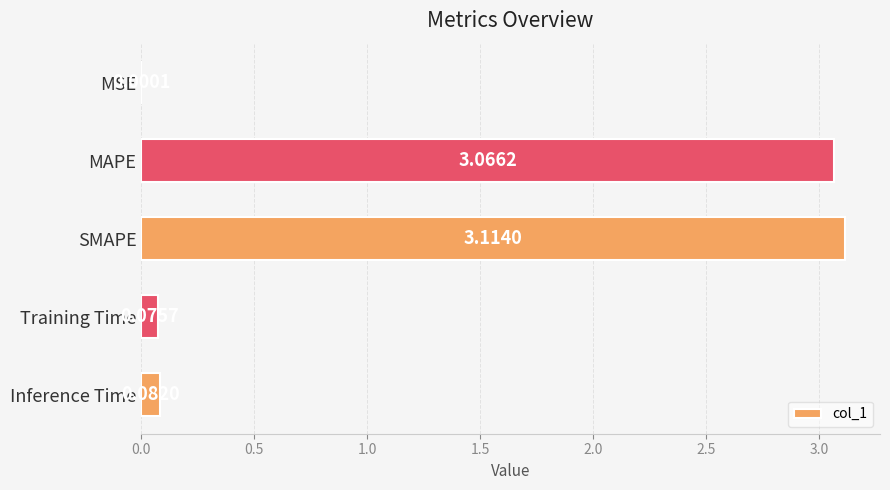

At which category does the chart reach its peak across all series?

SMAPE